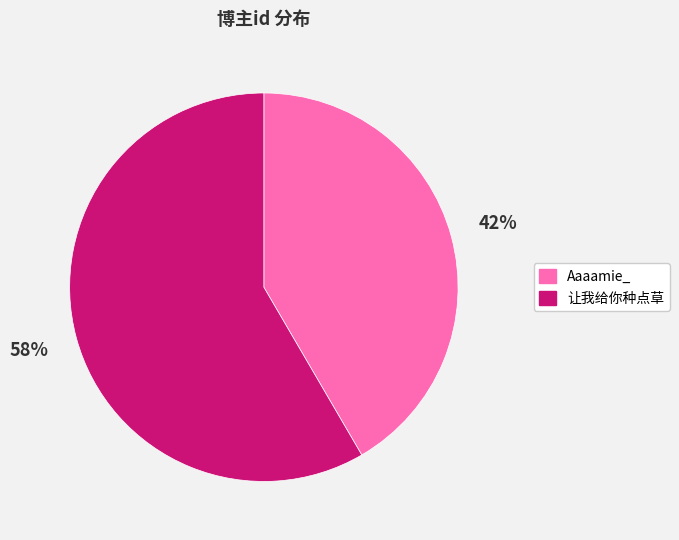

What is the ratio of the value at Aaaamie_ to the value at 让我给你种点草?

0.7